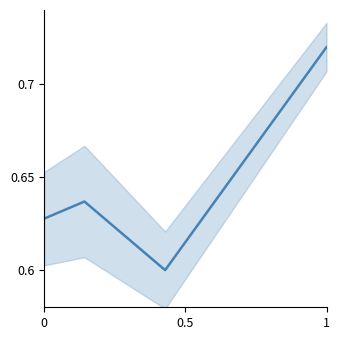

What is the value of the 4th point from the left?

0.7